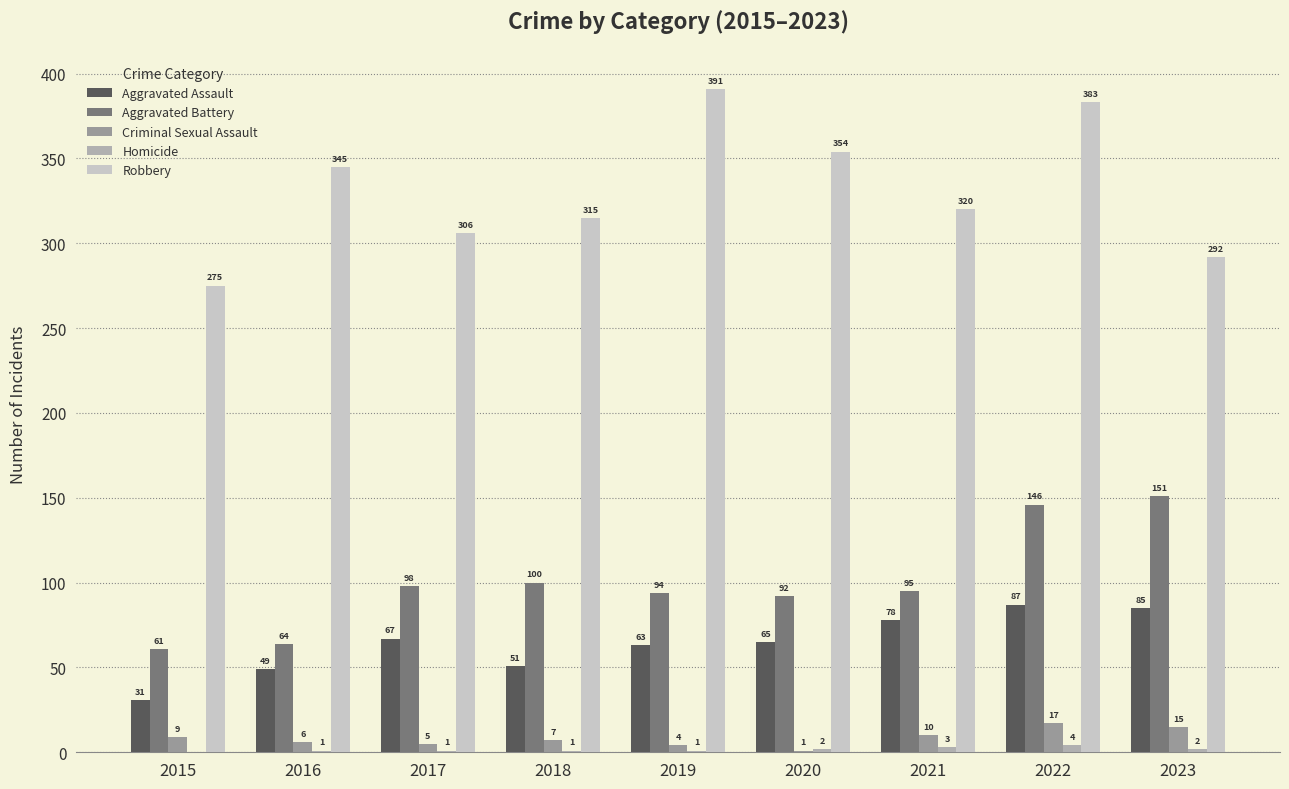

How many groups of bars are there?

9